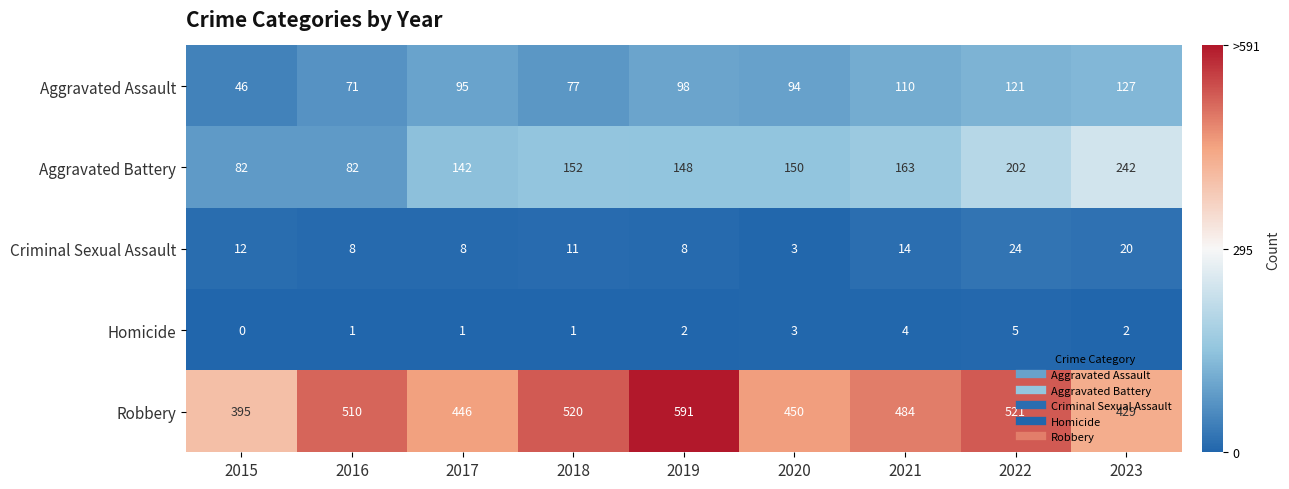

What is the difference between the Robbery values at 2020 and 2017?

4